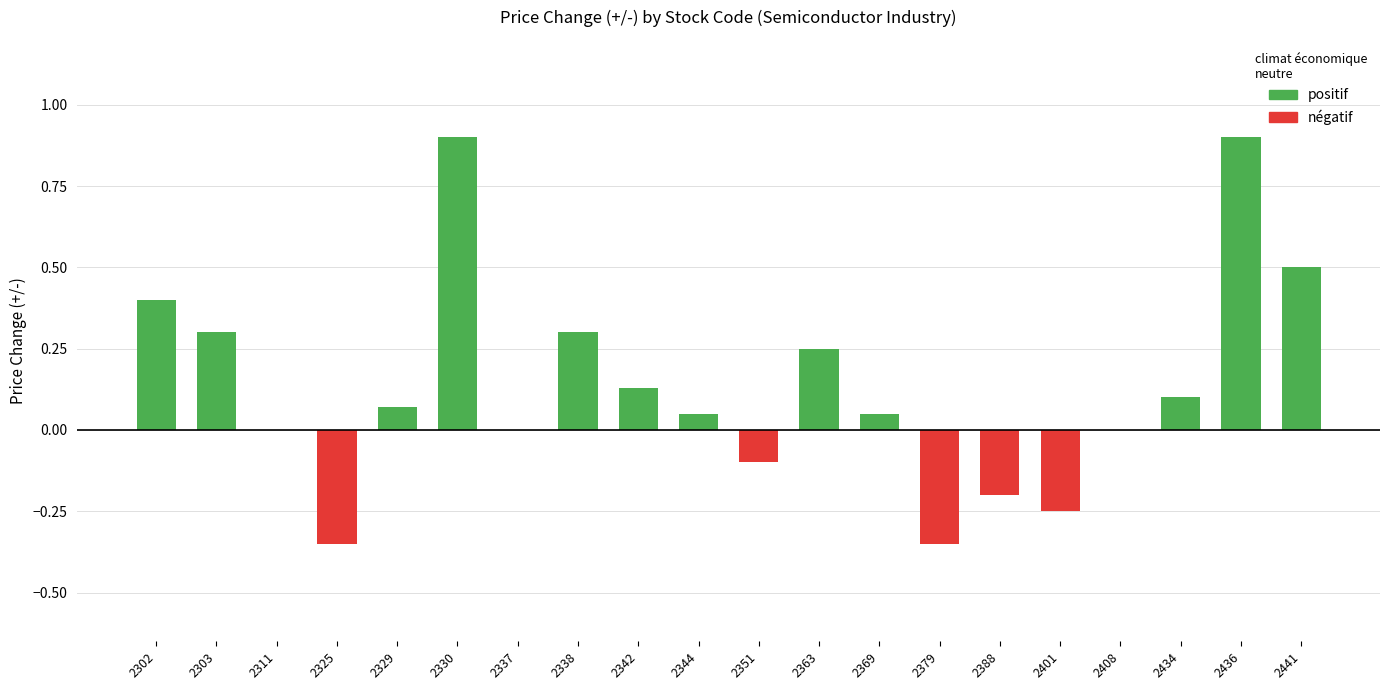

What is the sum of all values?

2.7